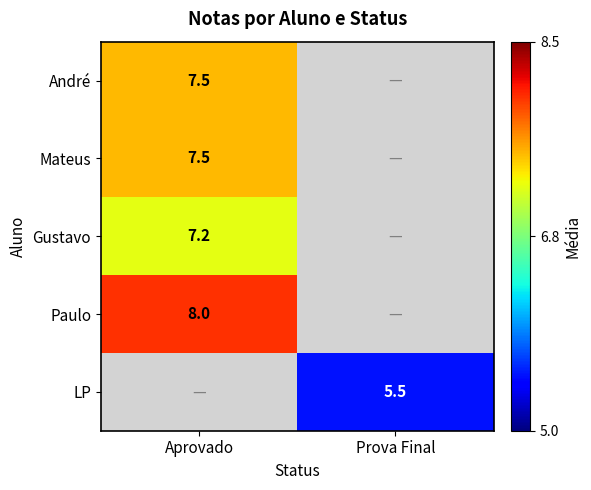

Is it true that Gustavo equals 10.5 at Aprovado?

False